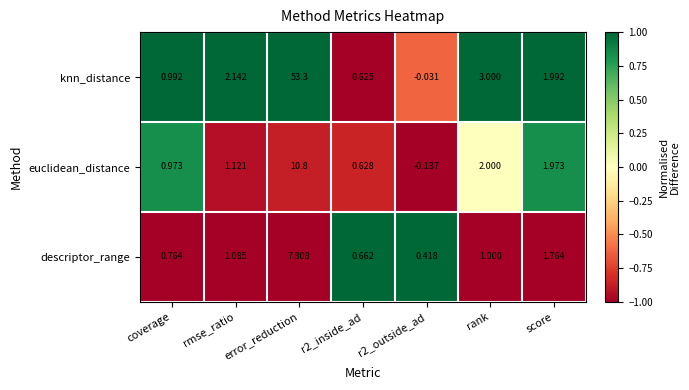

Where is euclidean_distance nearest to the value 5?

rank